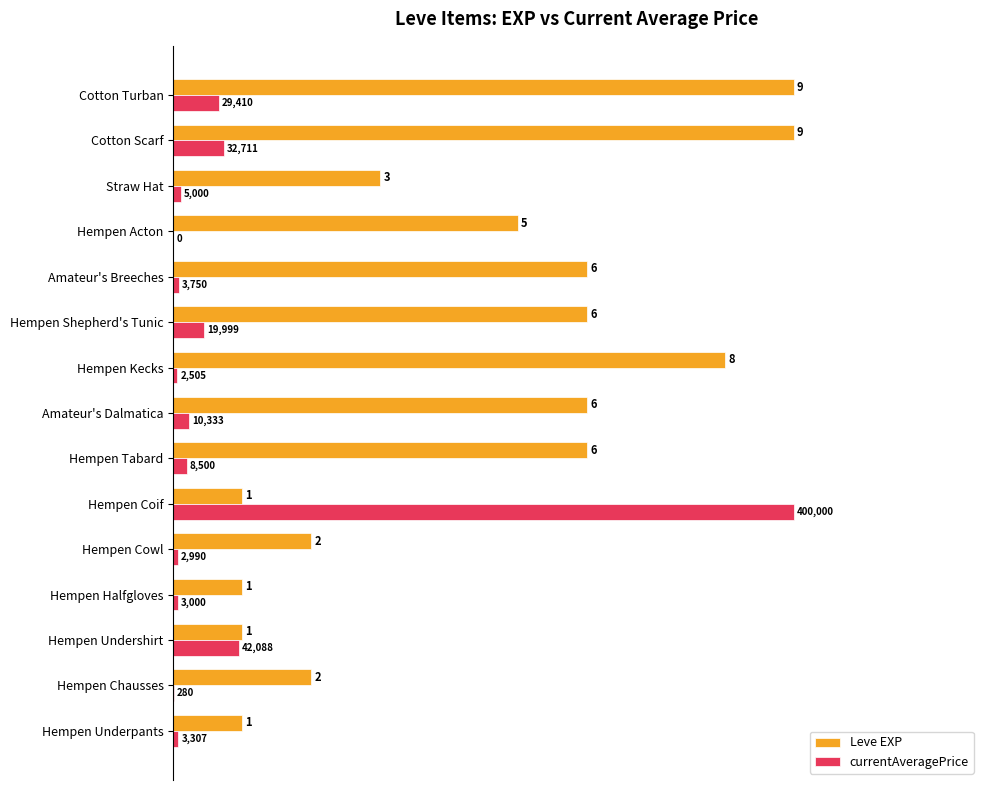

What are all the series names shown in the legend?

Leve EXP, currentAveragePrice